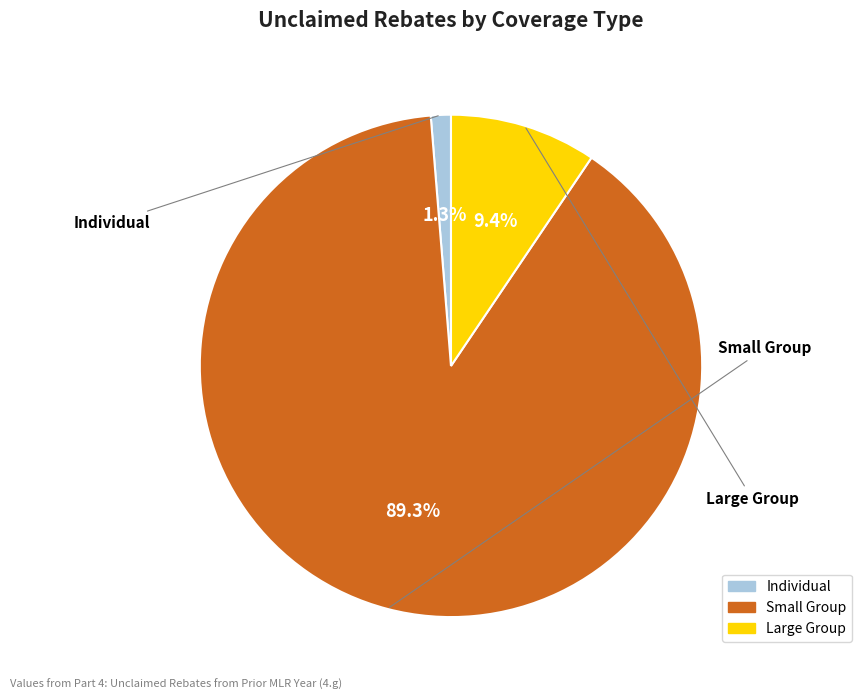

Which has a higher value, Large Group or Small Group?

Small Group